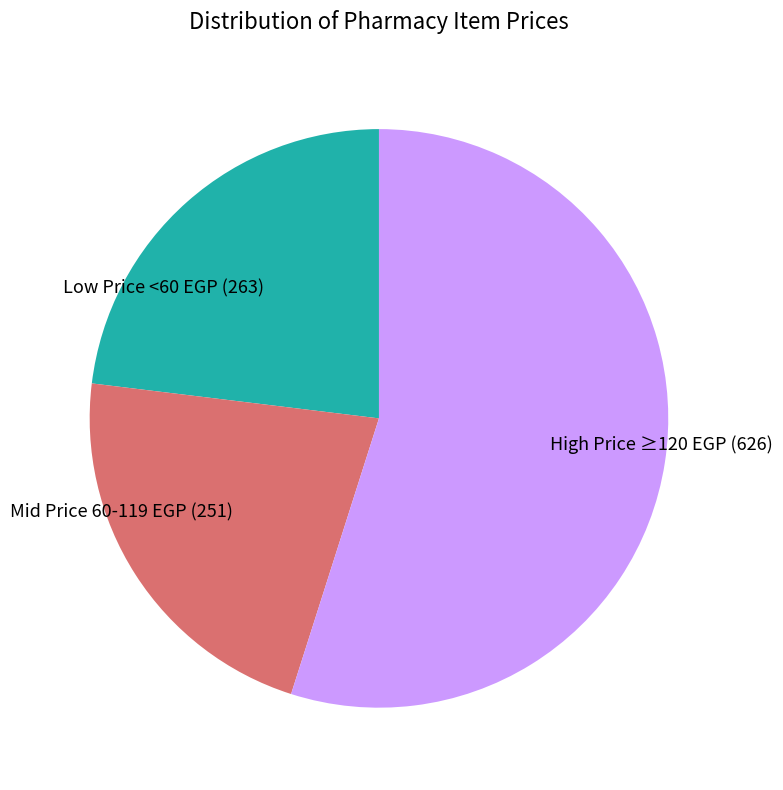

Is Mid Price 60-119 EGP (251) the majority of the pie?

No